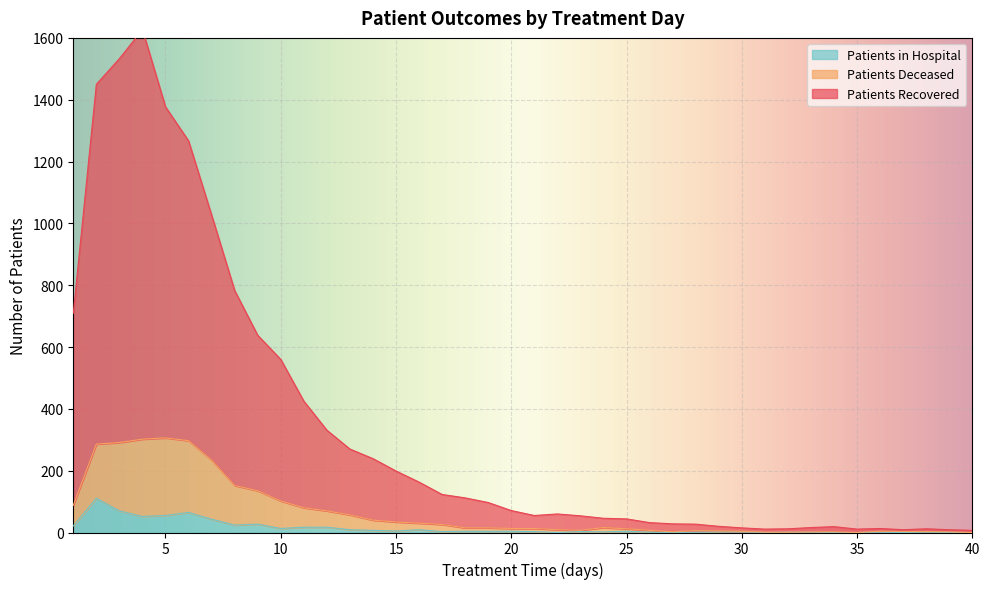

How many positive values does the patients_in_hospital series have?

32